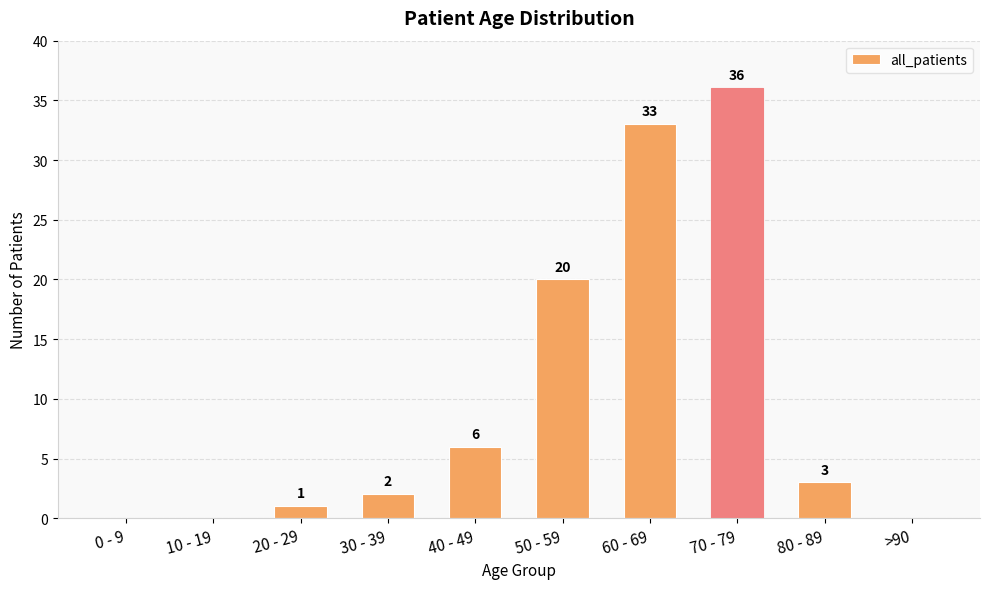

What is the maximum value shown in the chart?

36